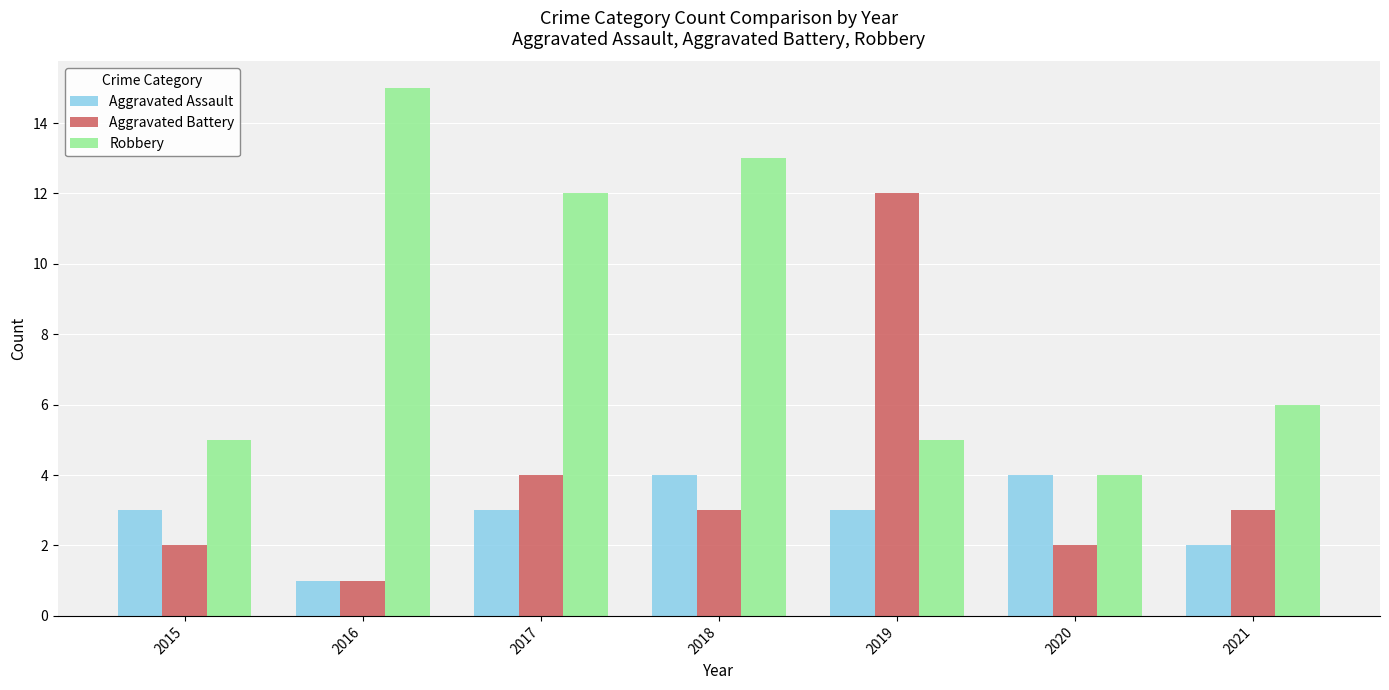

How many series are shown in this chart?

3